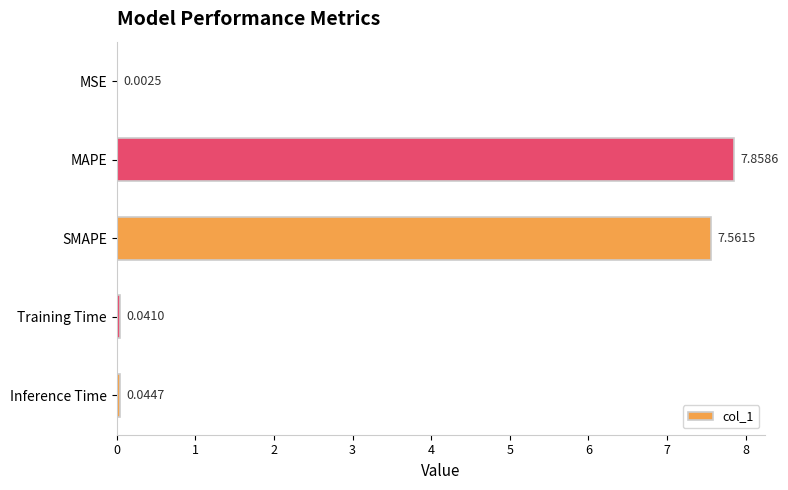

Which label corresponds to the largest value in the chart?

MAPE